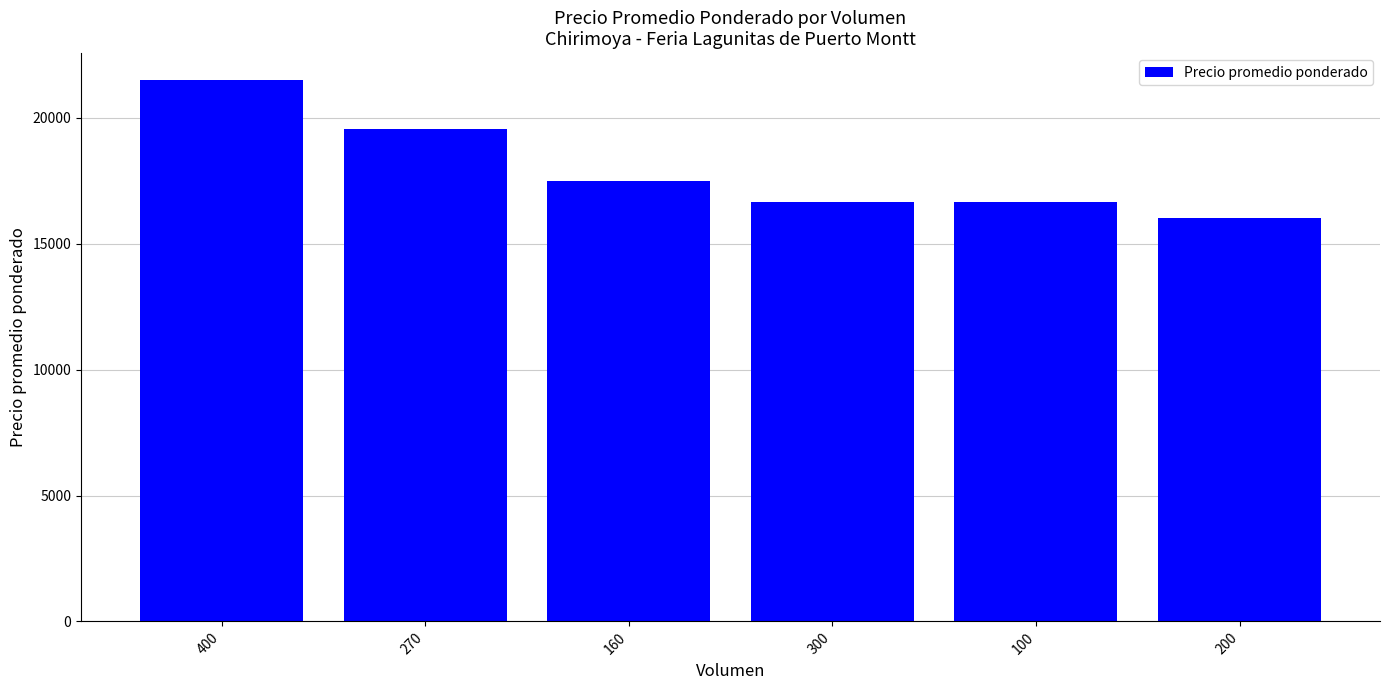

What is the label of the 1st bar from the right?

200